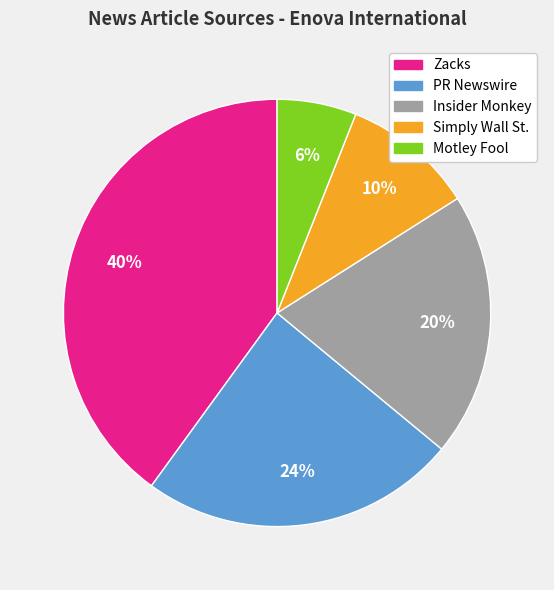

What is the smallest slice in the pie chart?

Motley Fool